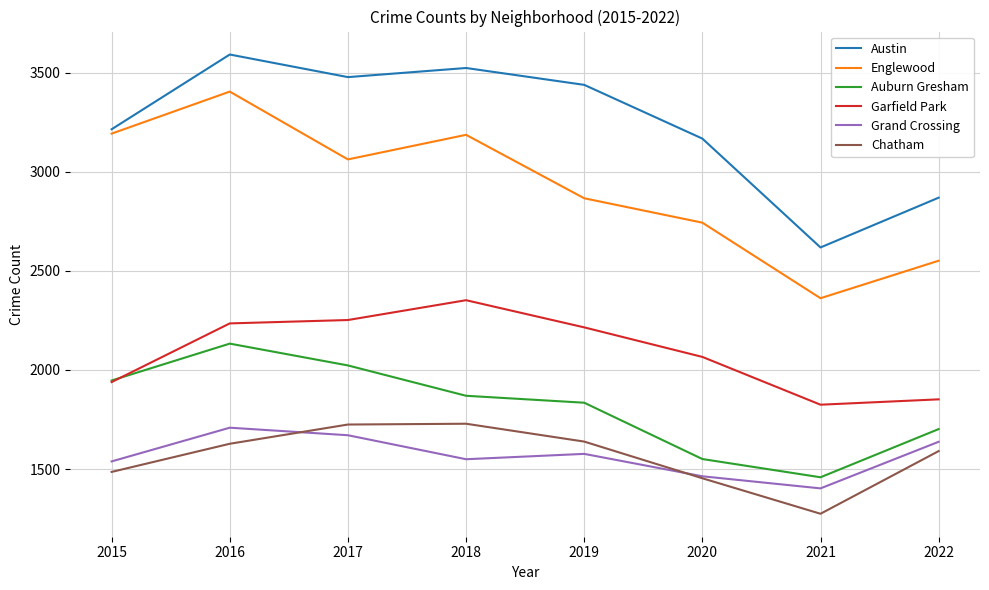

What is the minimum value shown in the chart?

1275